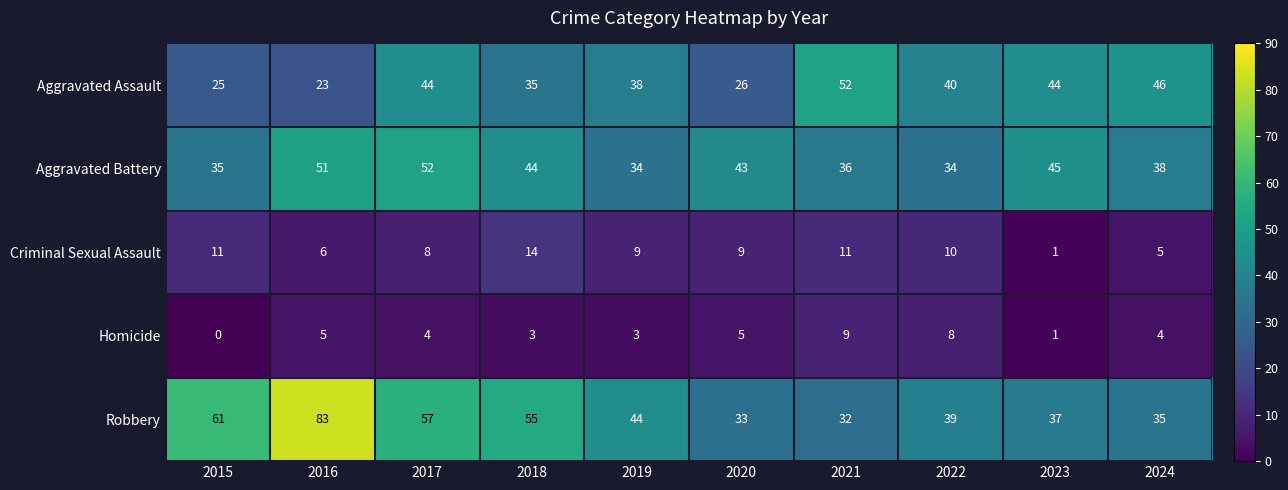

What is the total value across all series at 2023?

128